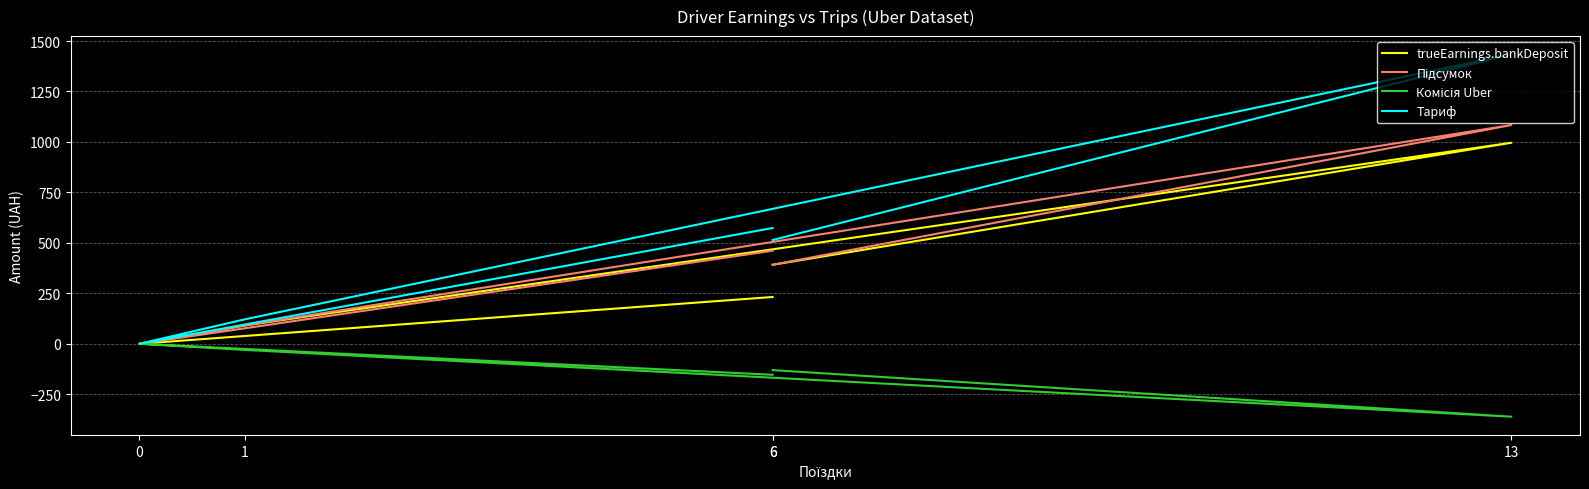

Reading right to left, what are all the values shown in this chart?

trueEarnings.bankDeposit: 6=231.8	0=0.0	1=90.9	13=996.0	6=391.4
Підсумок: 6=461.2	0=0.0	1=90.9	13=1083.7	6=391.4
Комісія Uber: 6=-153.7	0=0.0	1=-30.3	13=-361.3	6=-130.4
Тариф: 6=573.6	0=0.0	1=121.2	13=1434.5	6=514.1